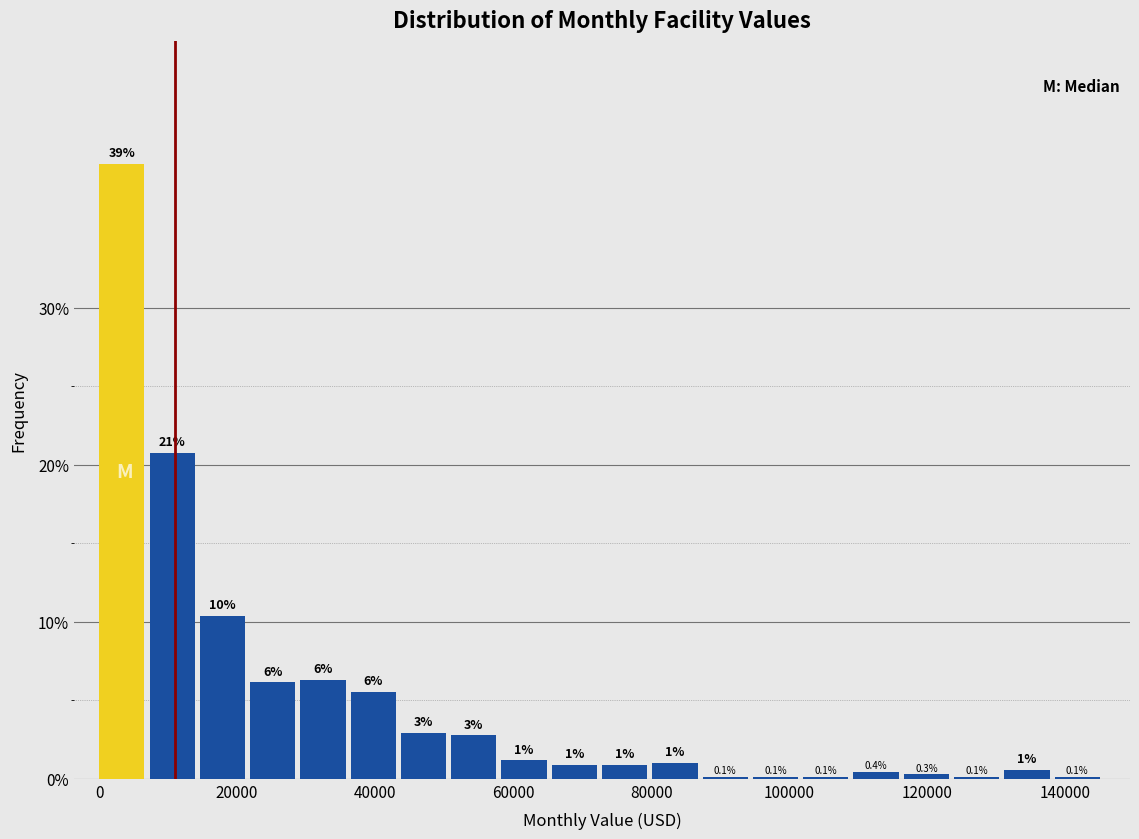

Around what value on the x-axis is the tallest bar? Give the approximate position of its centre, as read against the axis.

4000